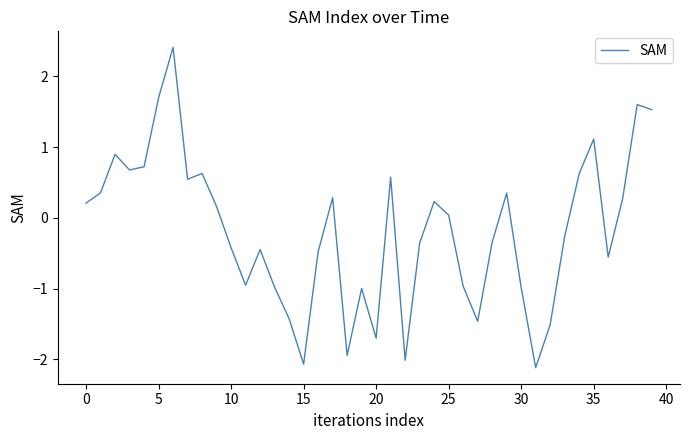

What is the smallest value displayed?

-2.1